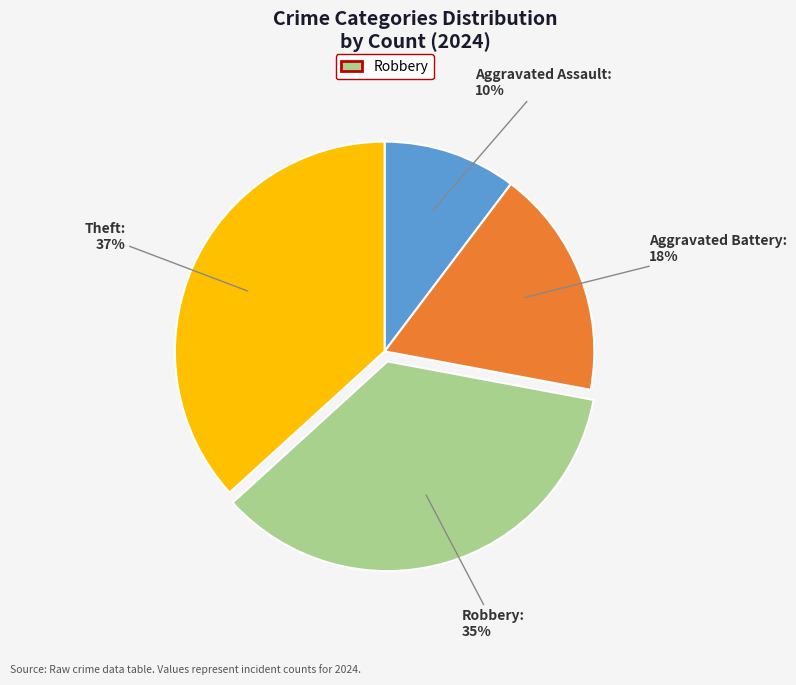

To the nearest percent, what is the average slice percentage?

25%